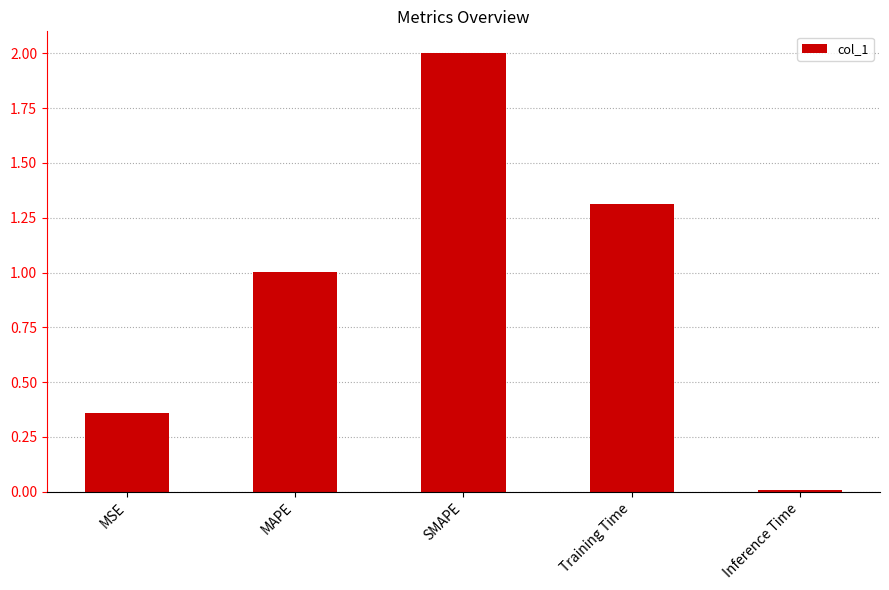

Which has a higher value, Inference Time or MSE?

MSE